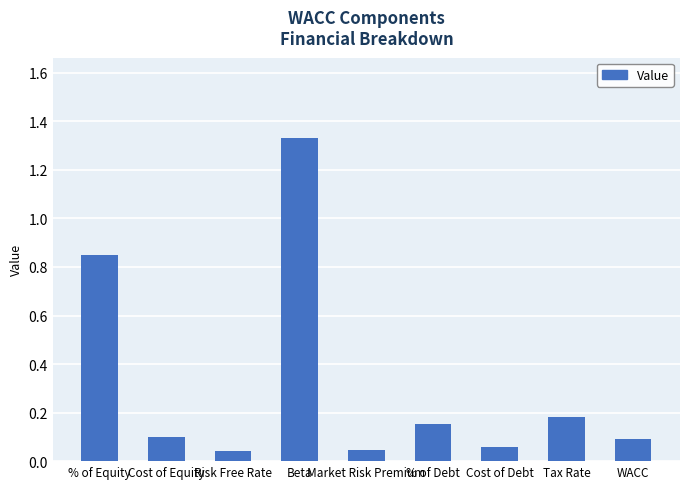

What is the sum of all values?

2.8